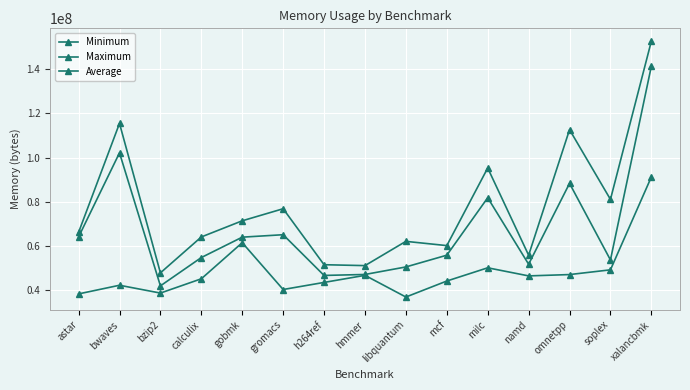

Is this an area chart (filled region under the line)?

No